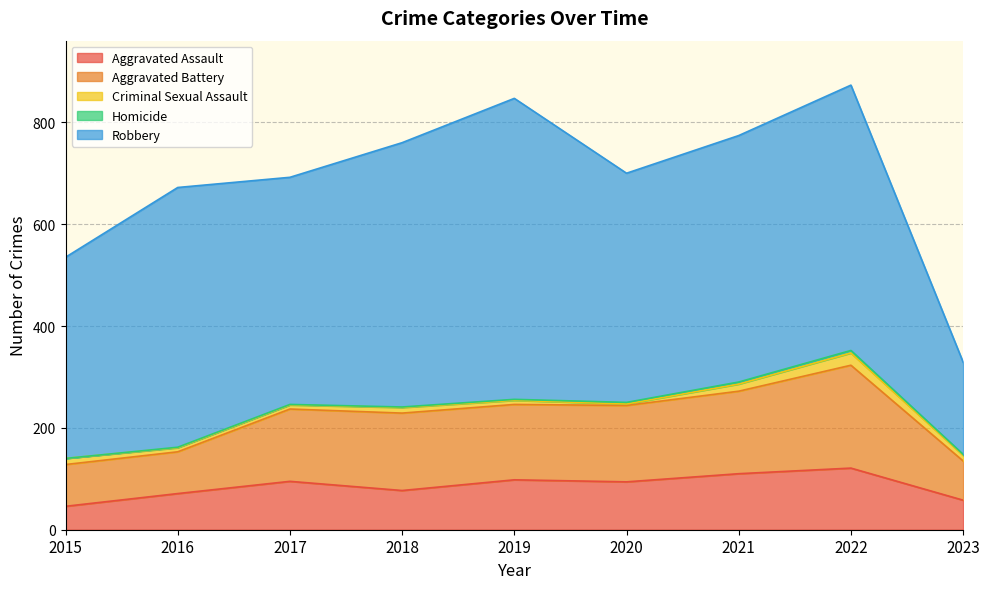

The Robbery series shows 311 at 2022. True or false?

False